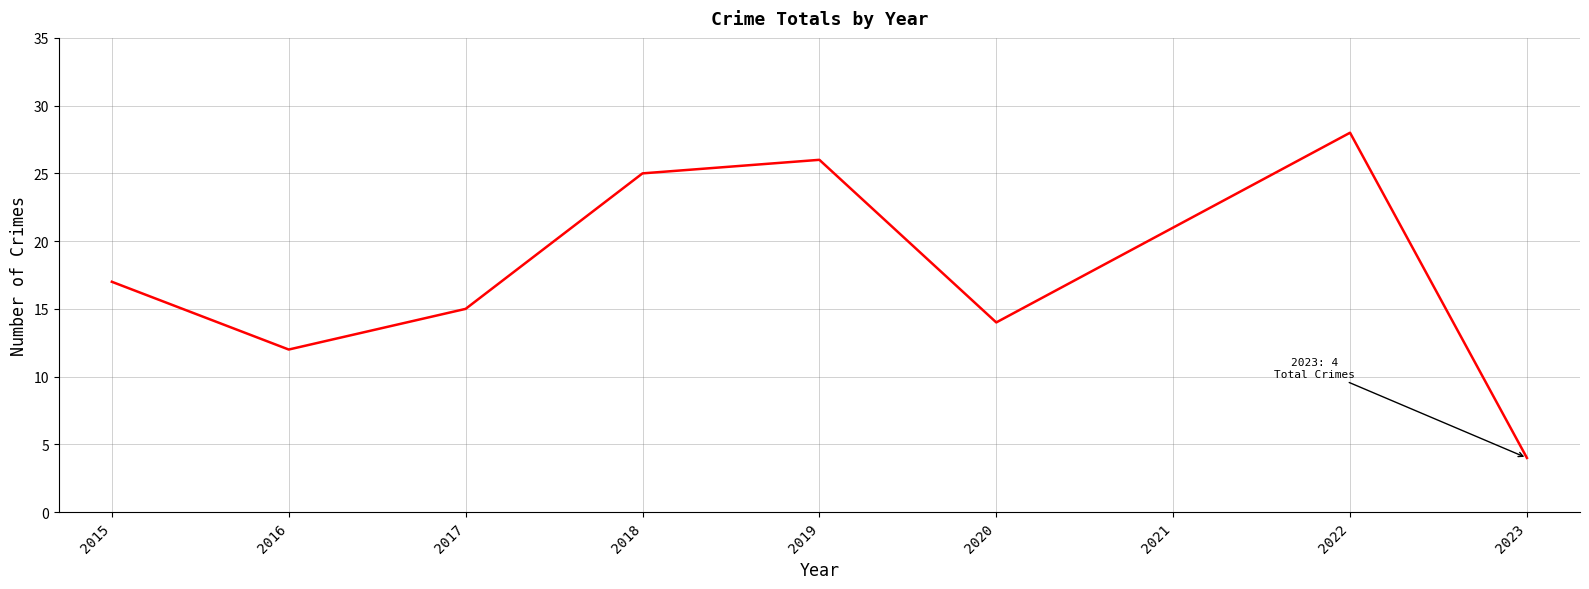

Reading left to right, transcribe all the data shown in this chart.

17	12	15	25	26	14	21	28	4